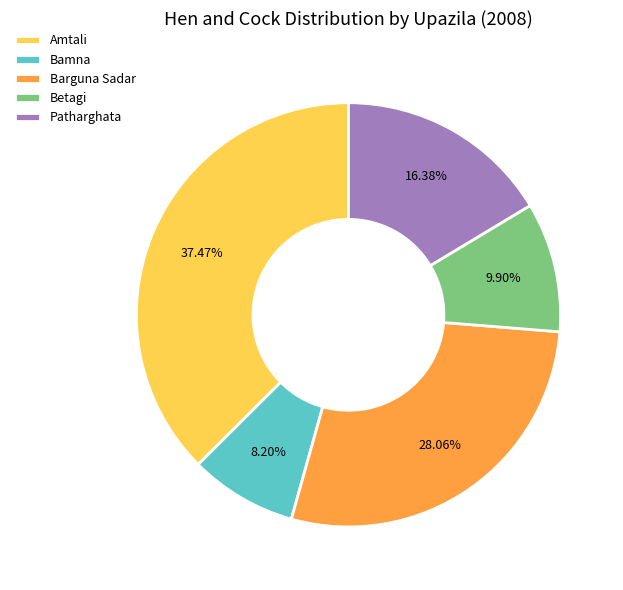

What is the ratio of the value at Betagi to the value at Bamna?

1.2